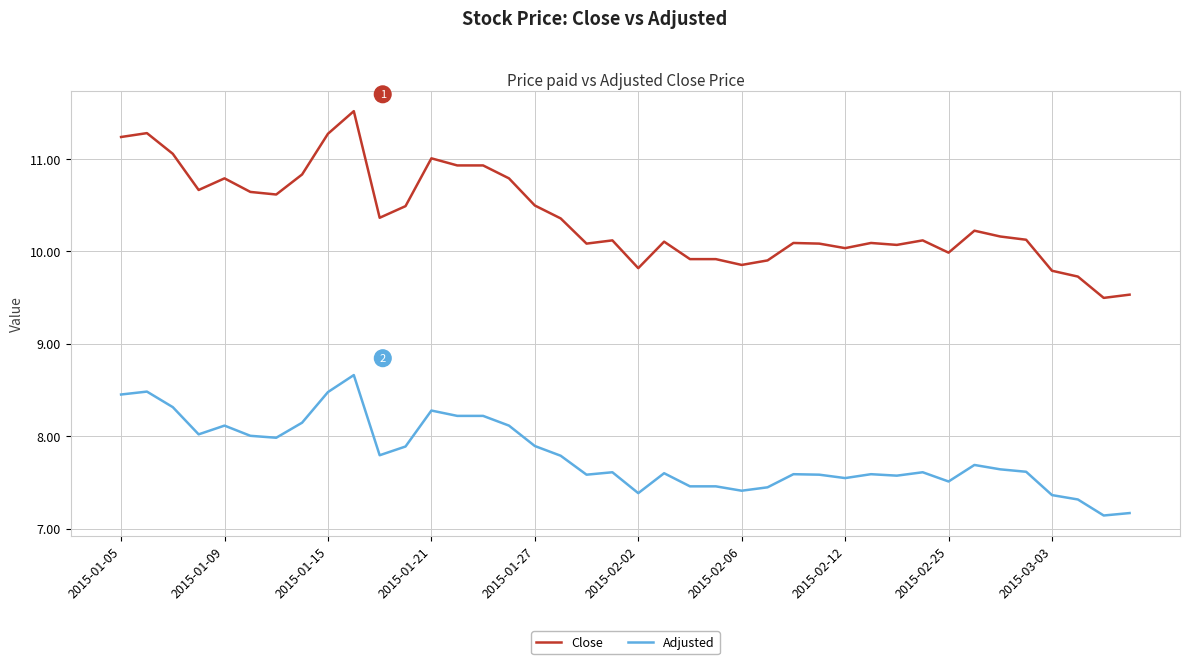

Which series has the largest range (max minus min)?

Close